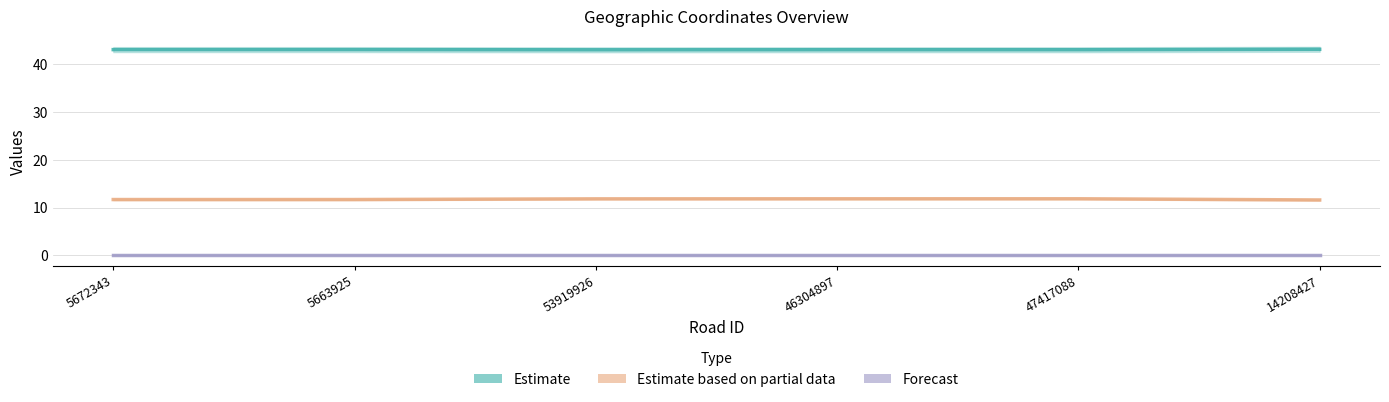

What is the total value across all series at 53919926?

54.9